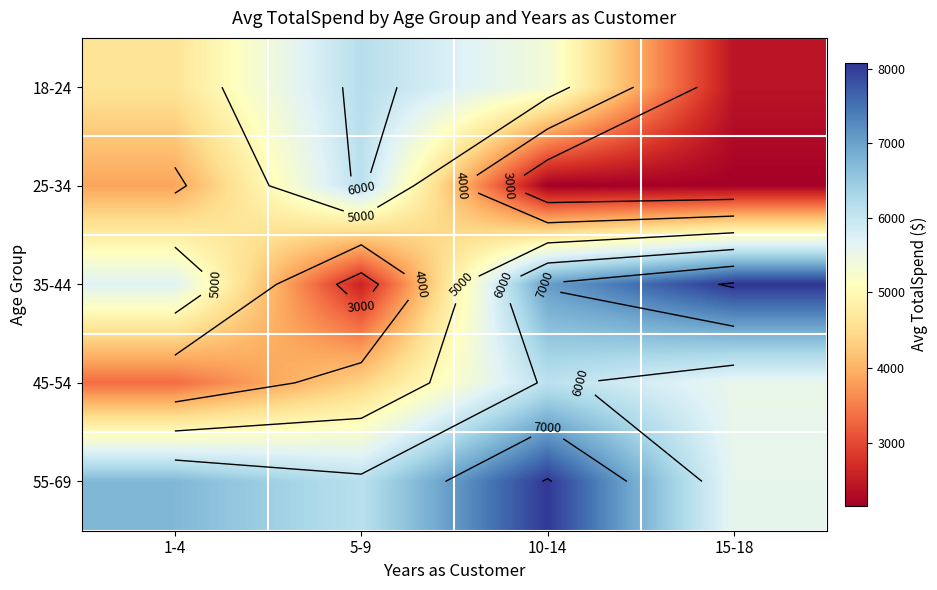

Which category has the lowest value in the 35-44 series?

5-9